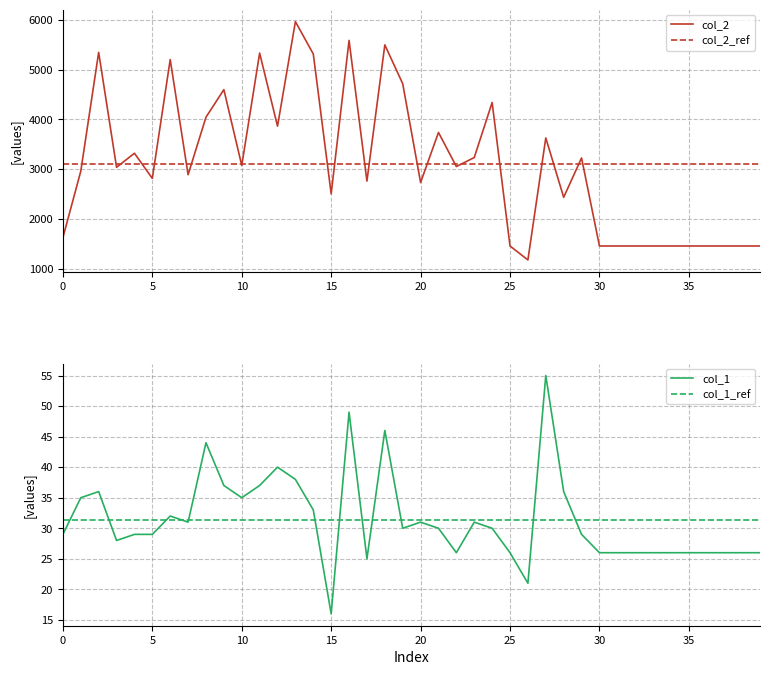

What is the highest value of the col_2_ref series?

3100.2